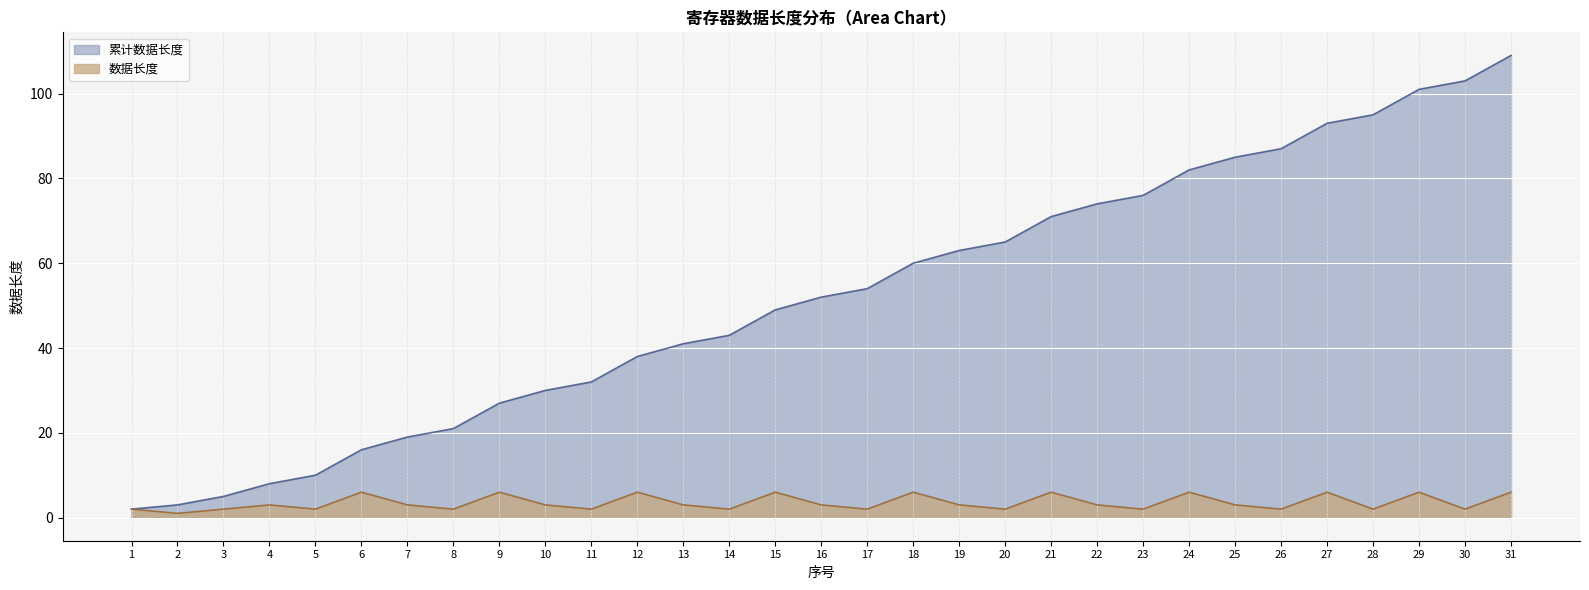

At which label is 累计数据长度 closest to 55?

17